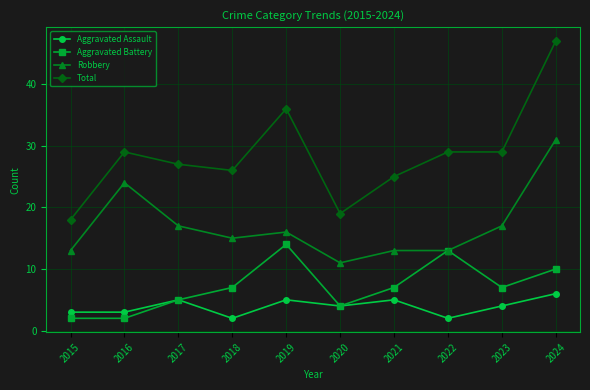

Reading left to right, list all the values displayed in this chart.

Aggravated Assault: 2015=3	2016=3	2017=5	2018=2	2019=5	2020=4	2021=5	2022=2	2023=4	2024=6
Aggravated Battery: 2015=2	2016=2	2017=5	2018=7	2019=14	2020=4	2021=7	2022=13	2023=7	2024=10
Robbery: 2015=13	2016=24	2017=17	2018=15	2019=16	2020=11	2021=13	2022=13	2023=17	2024=31
Total: 2015=18	2016=29	2017=27	2018=26	2019=36	2020=19	2021=25	2022=29	2023=29	2024=47